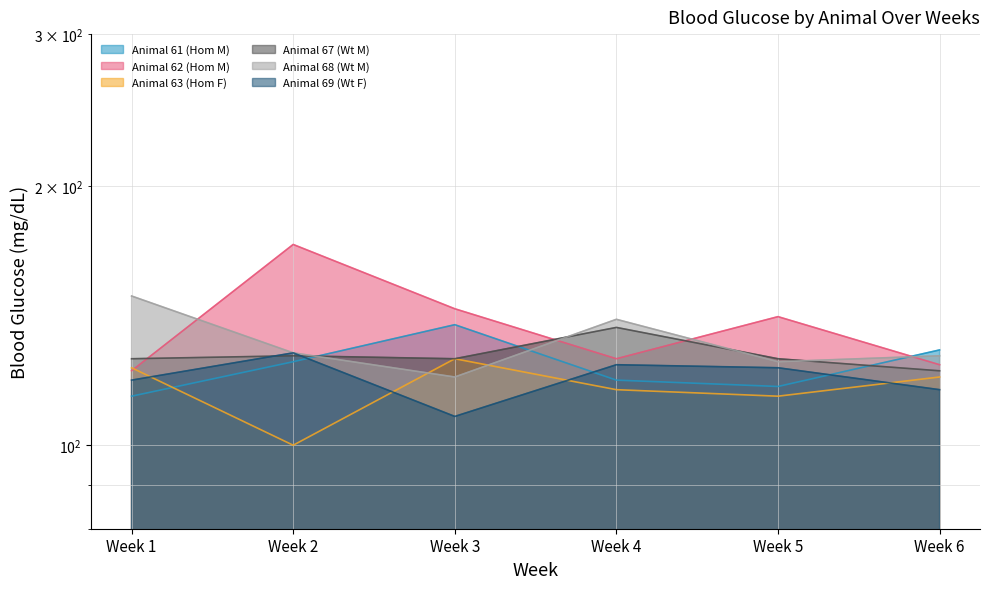

Where is Animal 62 (Hom M) nearest to the value 146?

Week 3